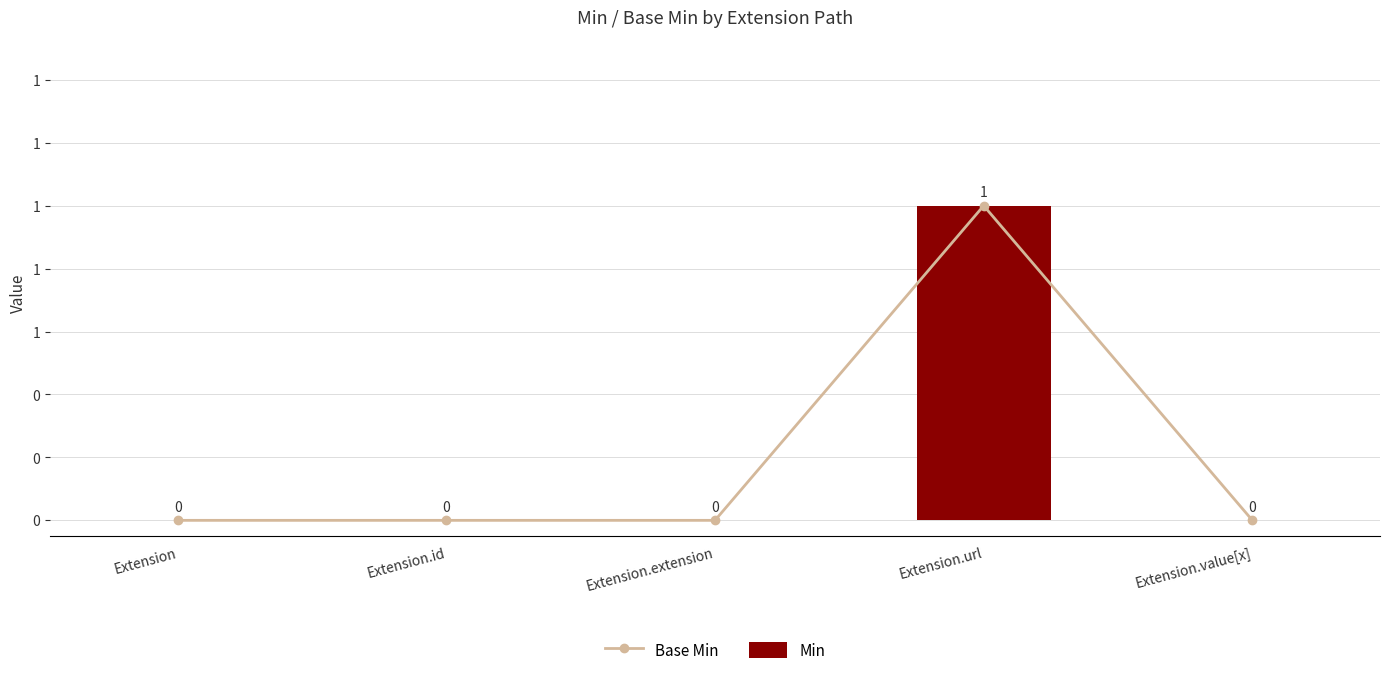

List the labels in order of Base Min value, smallest first.

Extension, Extension.id, Extension.extension, Extension.value[x], Extension.url